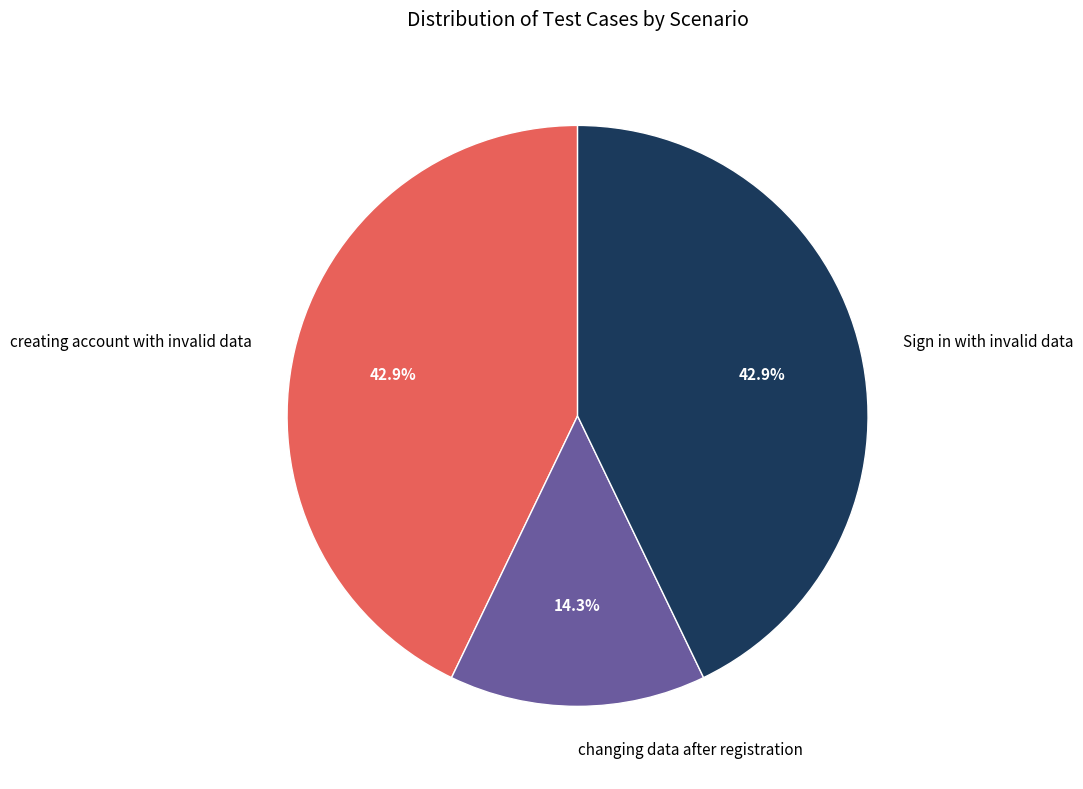

What is the smallest slice in the pie chart?

changing data after registration